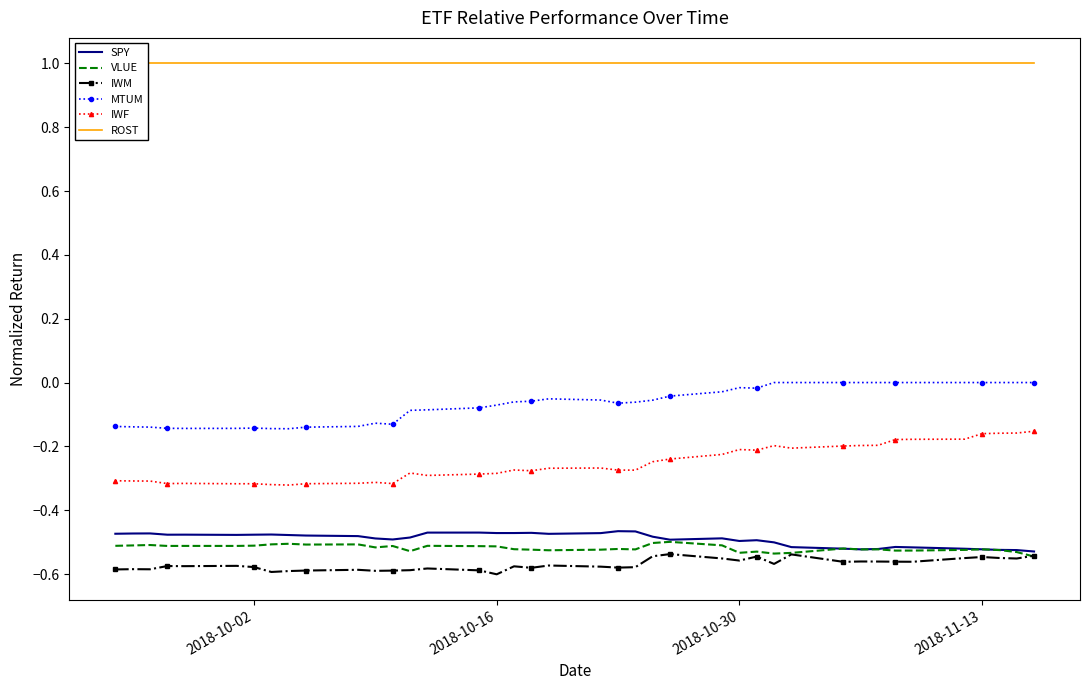

True or false: MTUM and SPY intersect in this chart.

False